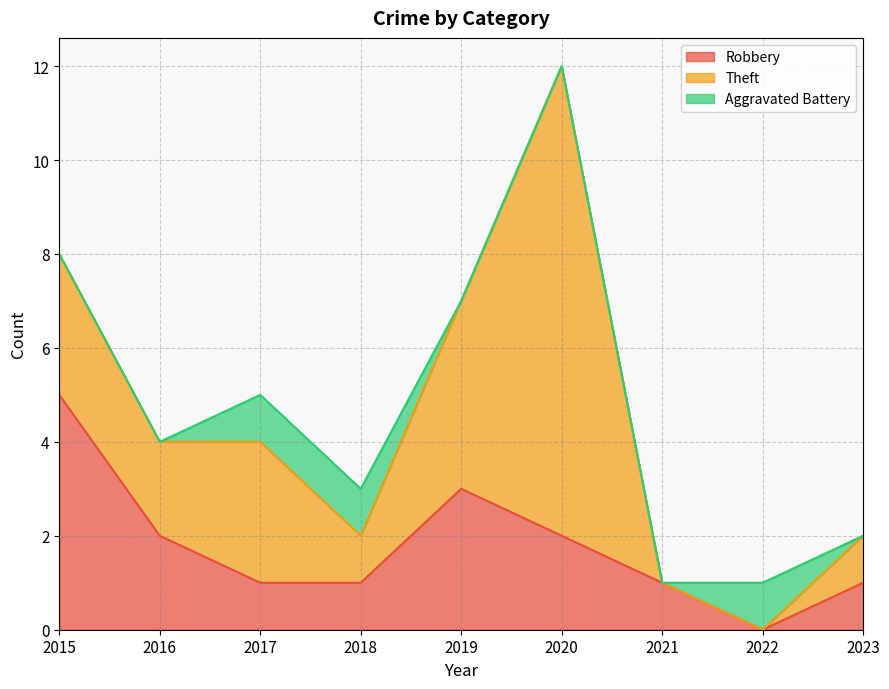

Where does the Robbery series first go above 1?

2015